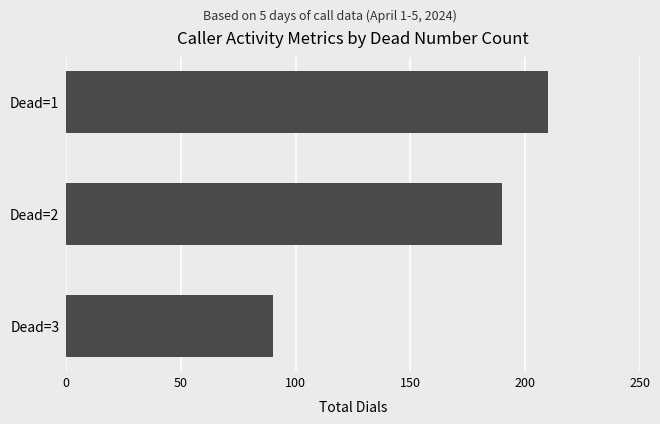

Rank the categories by value from highest to lowest.

Dead=1, Dead=2, Dead=3